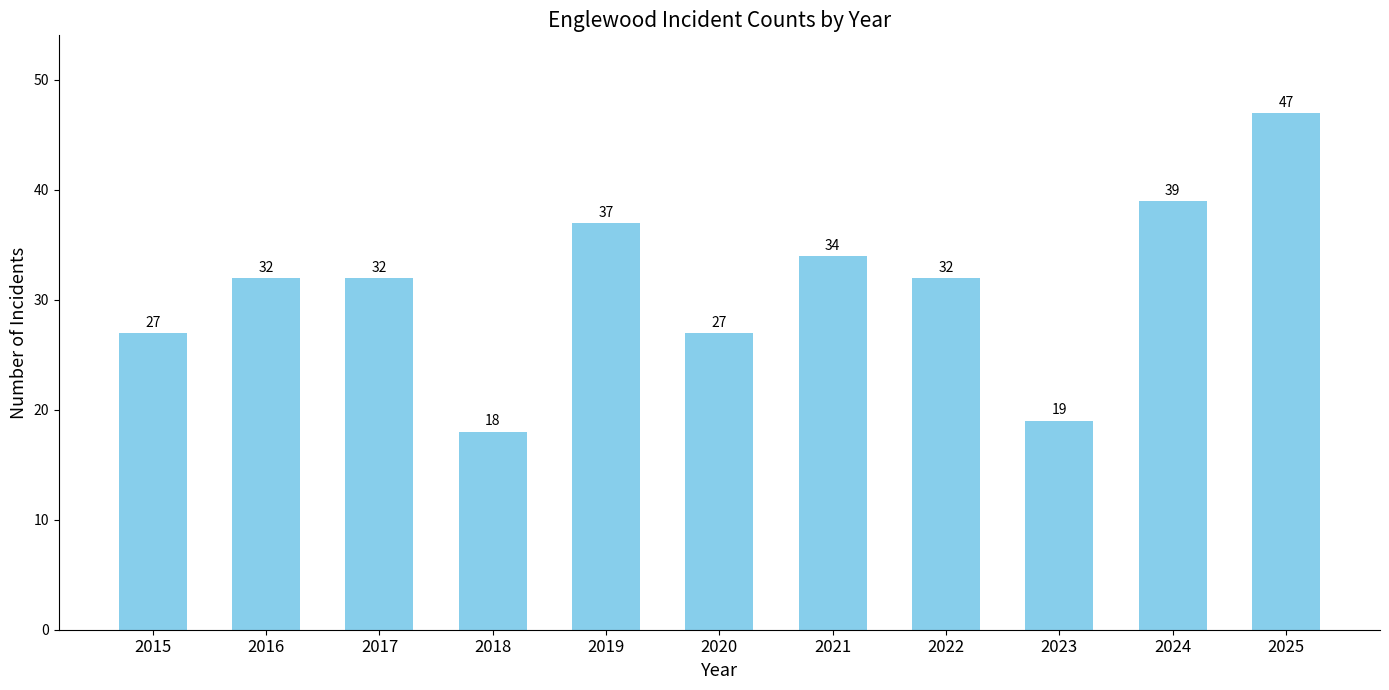

Which label corresponds to the smallest value in the chart?

2018